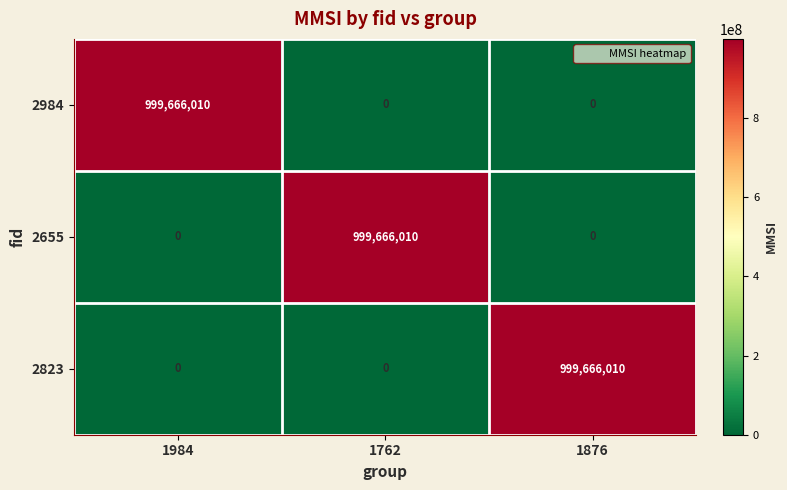

Is it true that 2655 equals 574257361 at 1984?

False